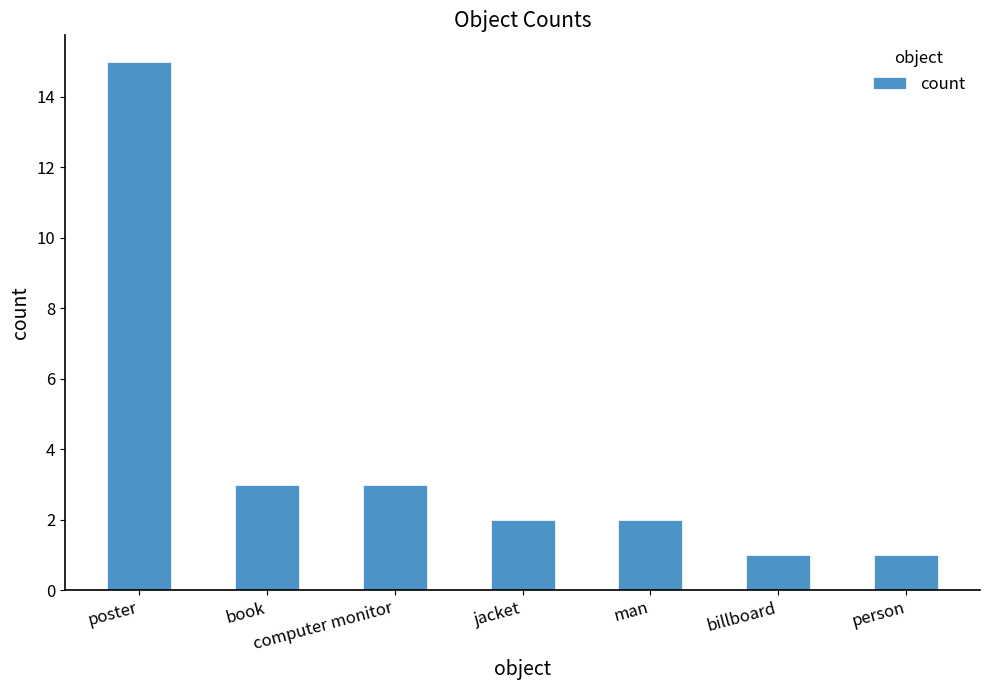

Count the number of categories in the chart.

7